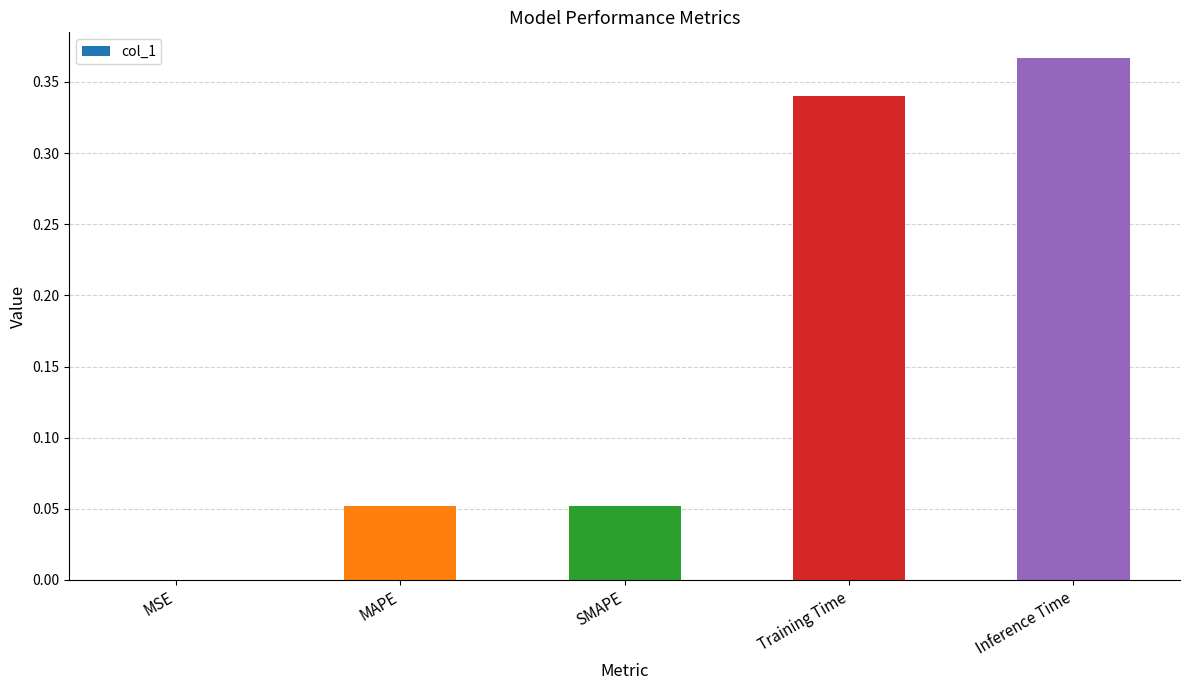

Which has a higher value, Training Time or MAPE?

Training Time